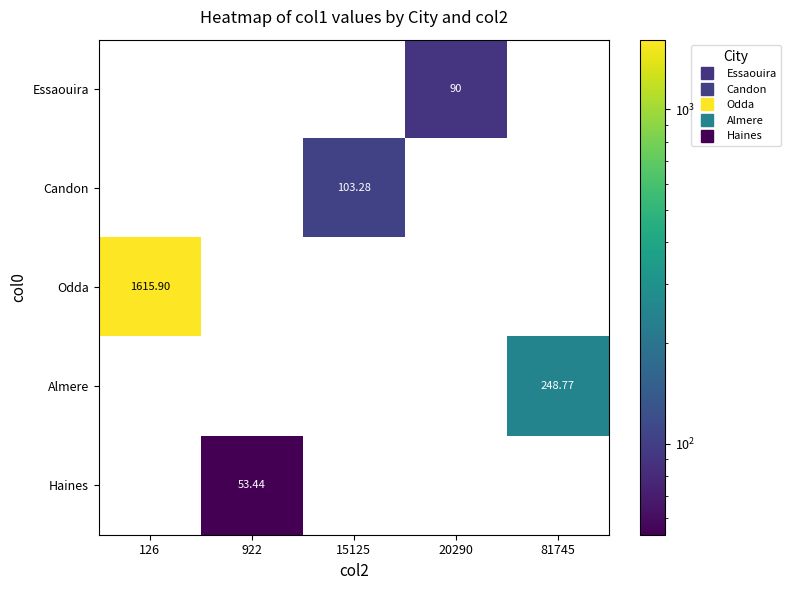

True or false: Essaouira has a value of -40.4 at 15125.

False